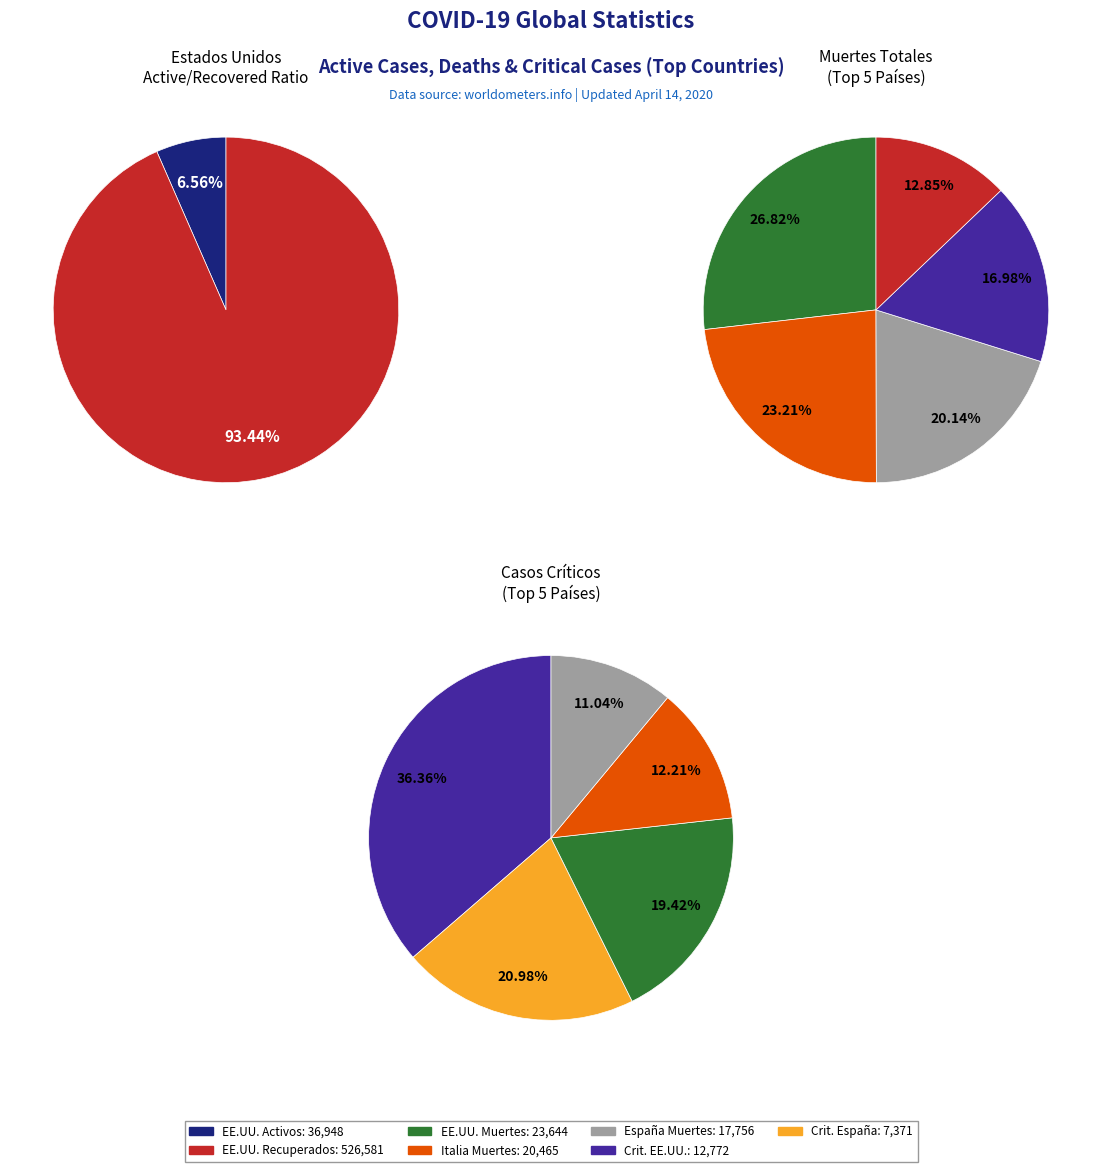

Is Paises Bajos the majority of the pie?

No